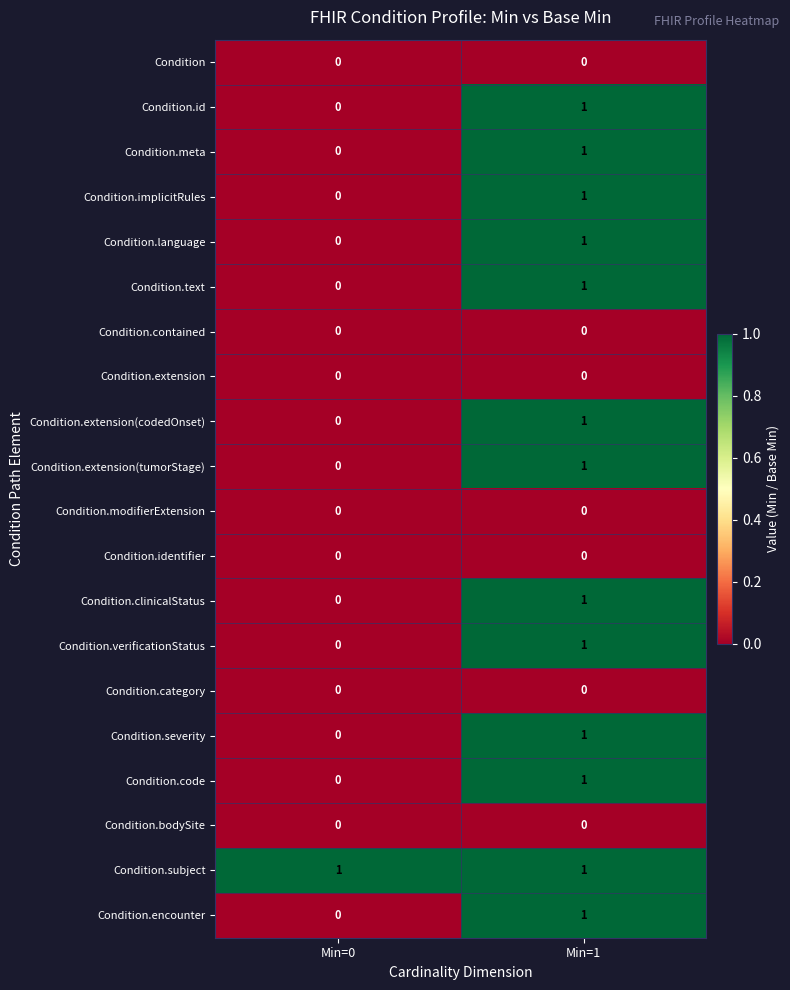

At how many categories does at least one series exceed 0?

2